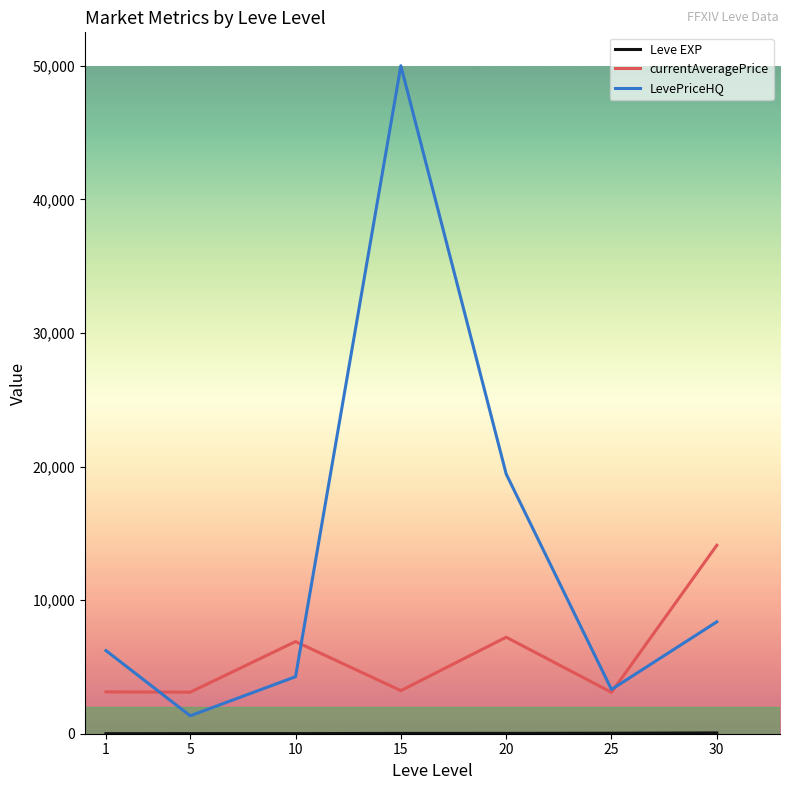

How many values in the currentAveragePrice series are below 3225?

3